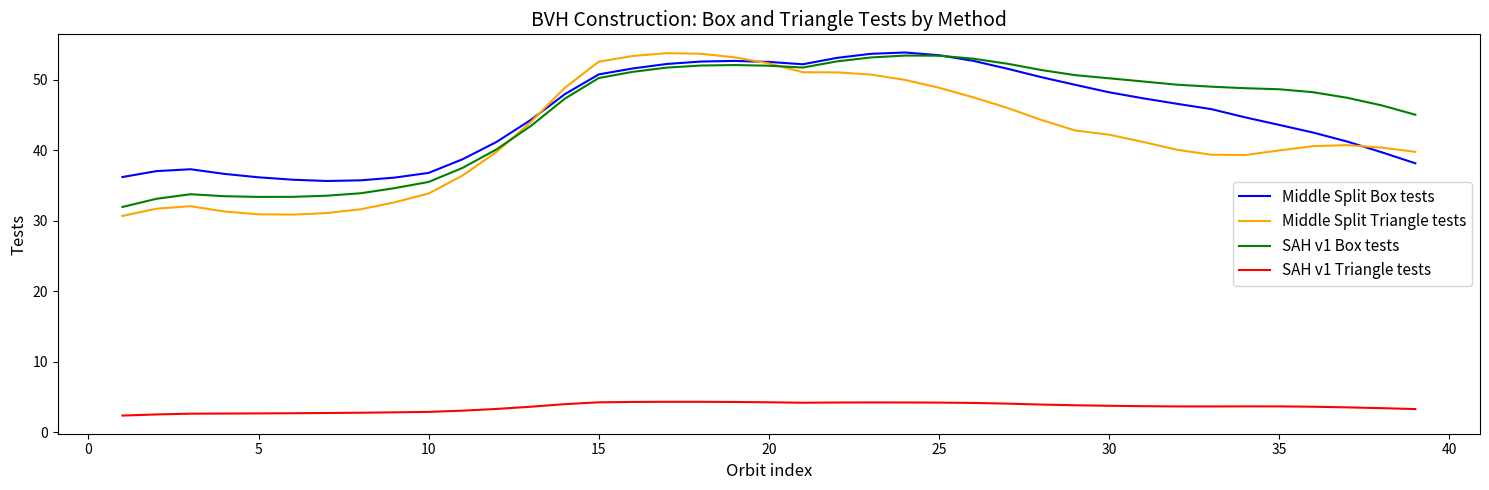

True or false: Middle Split Box tests and SAH v1 Triangle tests intersect in this chart.

False